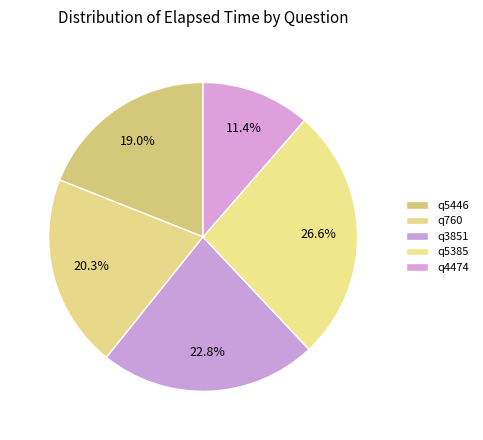

The q5446 slice represents 13% of the pie. True or false?

False